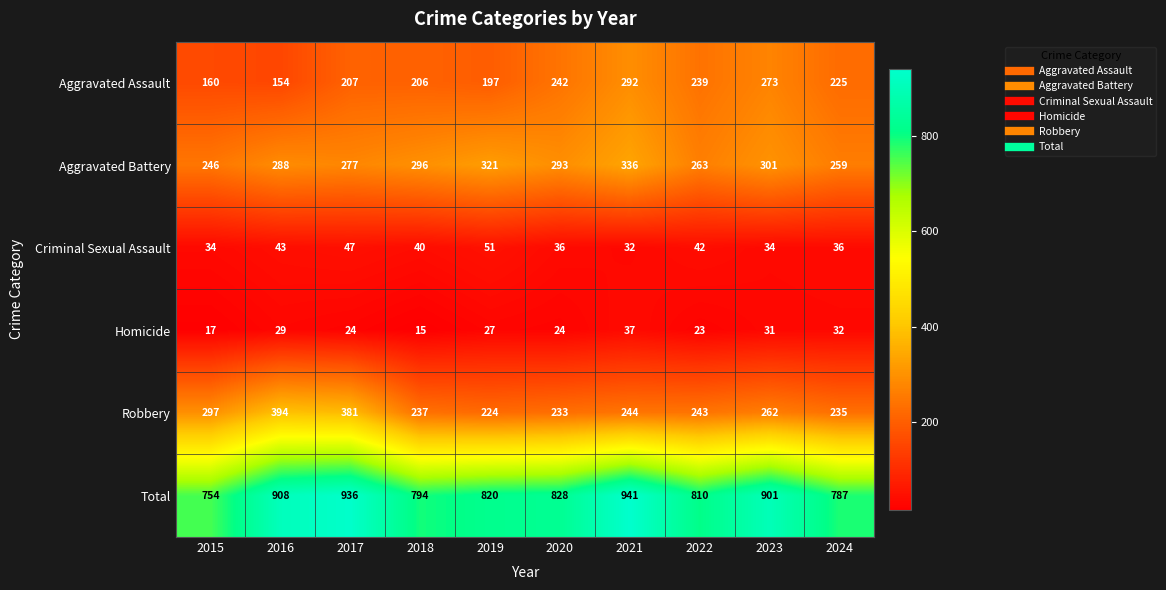

List the labels in order of Aggravated Battery value, smallest first.

2015, 2024, 2022, 2017, 2016, 2020, 2018, 2023, 2019, 2021